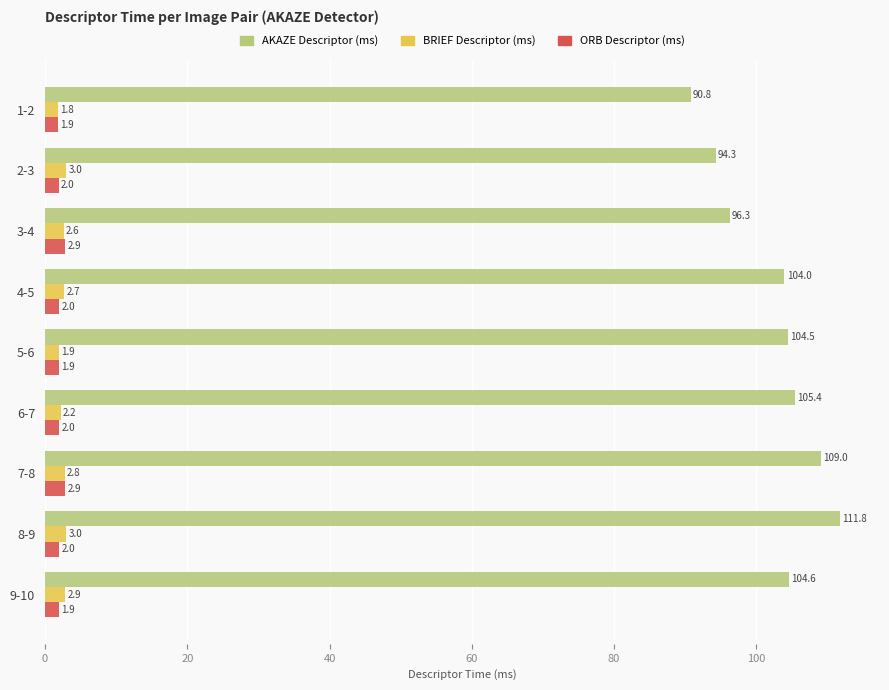

What are all the series names shown in the legend?

AKAZE Descriptor (ms), BRIEF Descriptor (ms), ORB Descriptor (ms)